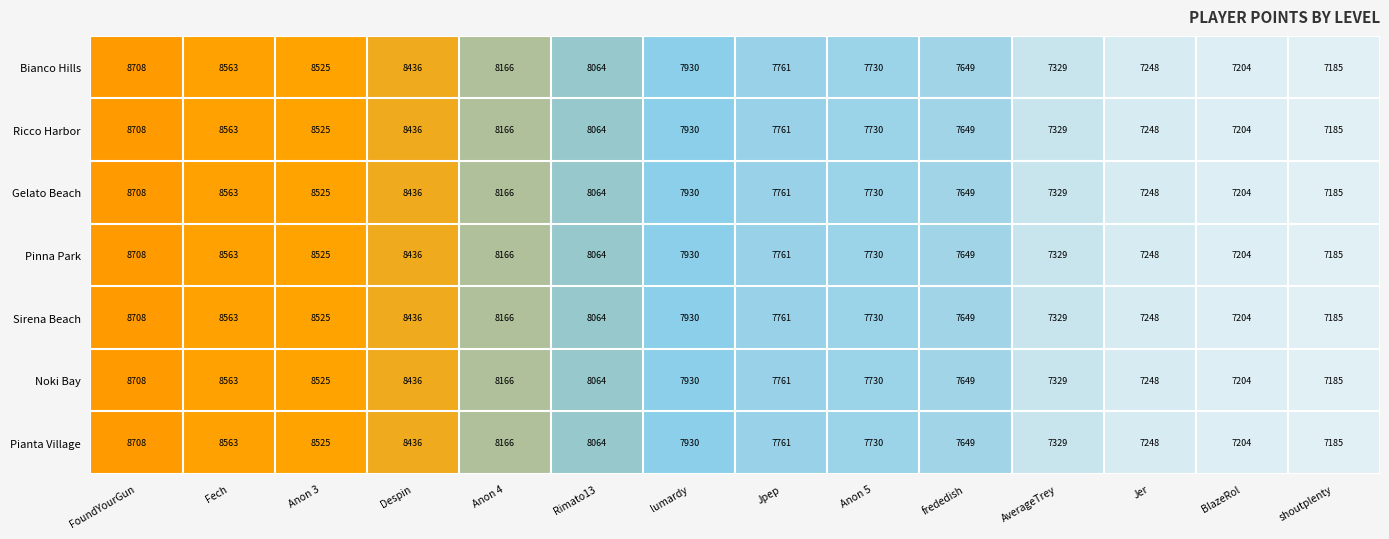

At which label does Gelato Beach reach its minimum?

shoutplenty